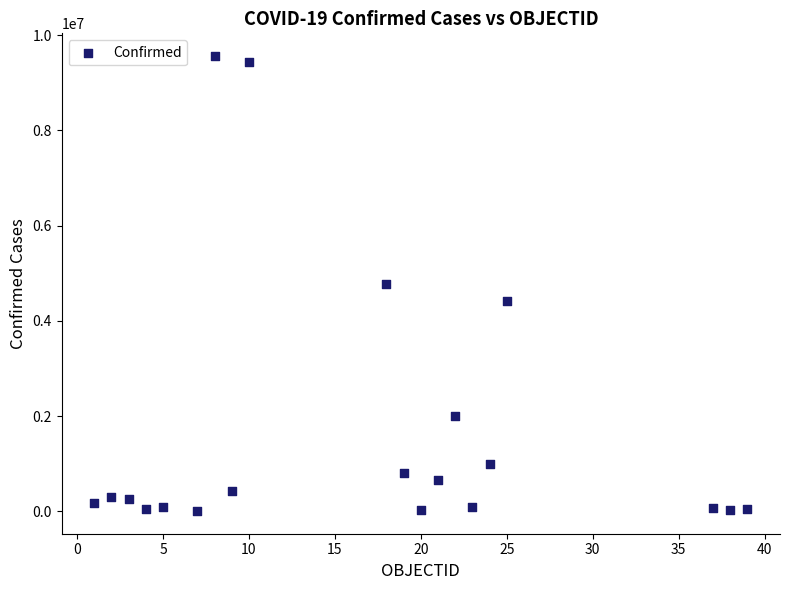

What is the range of X values (max minus min)?

38